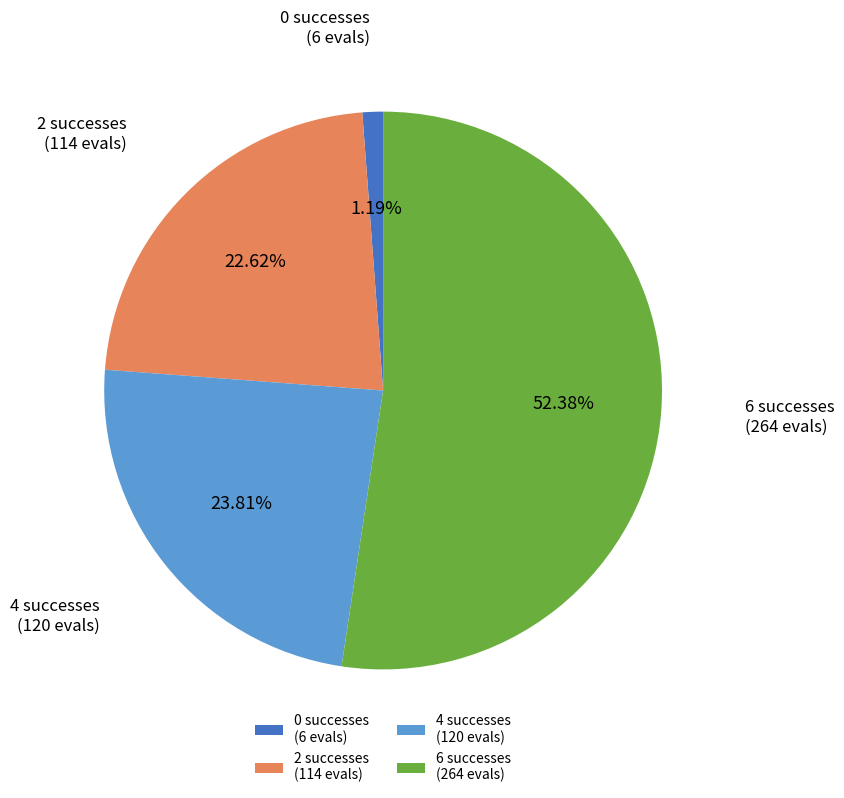

To the nearest percent, what is the difference between the largest and smallest slice percentages?

51%